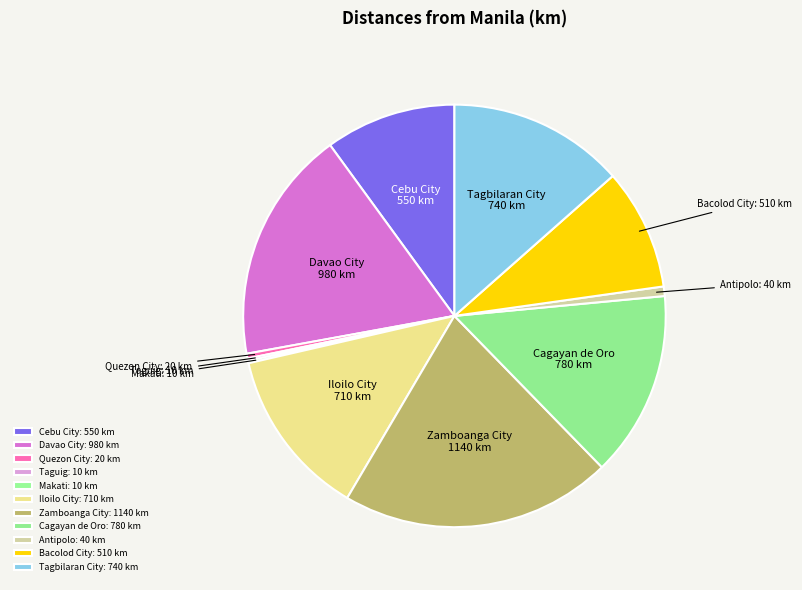

Approximately how many times larger is the value at Iloilo City compared to Cebu City?

1.3